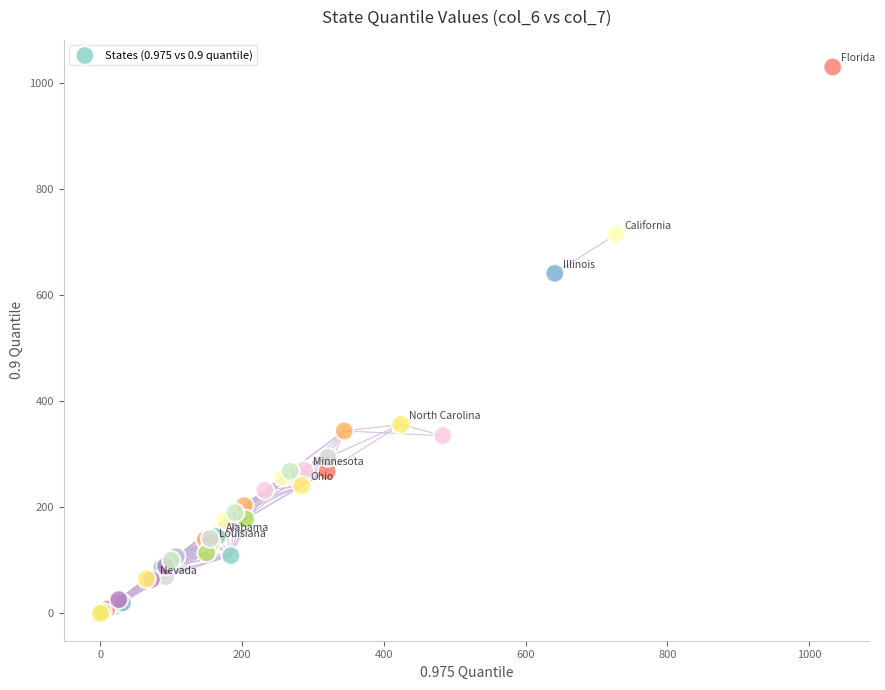

What Y value in the scatter plot is closest to 515?

641